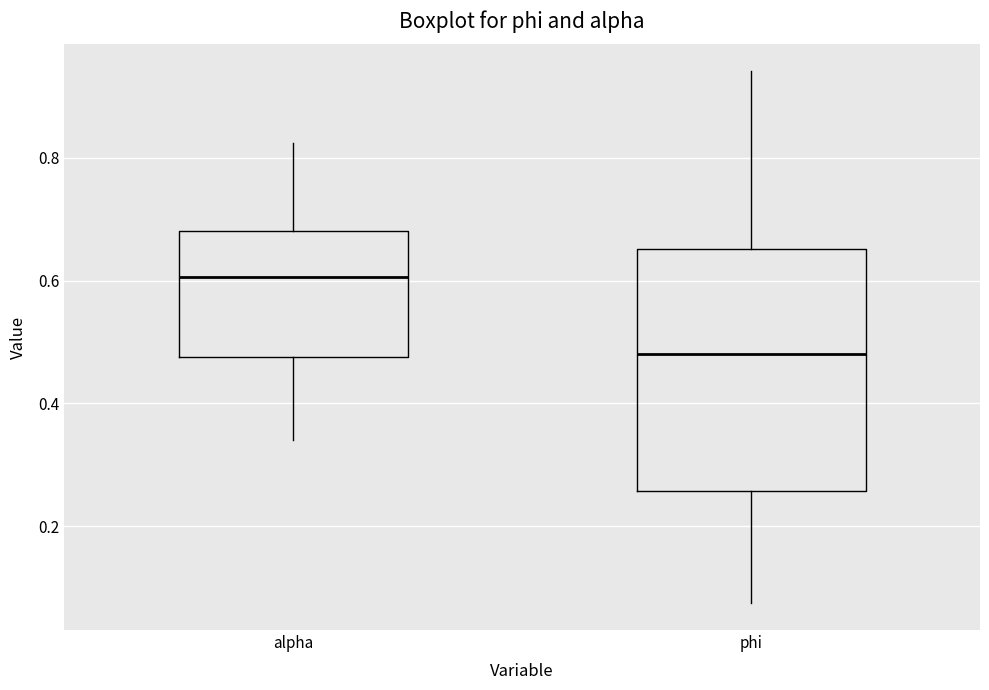

Reading left to right, transcribe this box plot: for each box, give where its median line is, the range the box spans, and where its two whiskers end, as read against the y-axis. The values are not printed on the chart, so give them approximately, as read against the axis.

alpha: median 0.60, box 0.48 to 0.68, whiskers 0.34 to 0.82
phi: median 0.48, box 0.26 to 0.66, whiskers 0.08 to 0.94